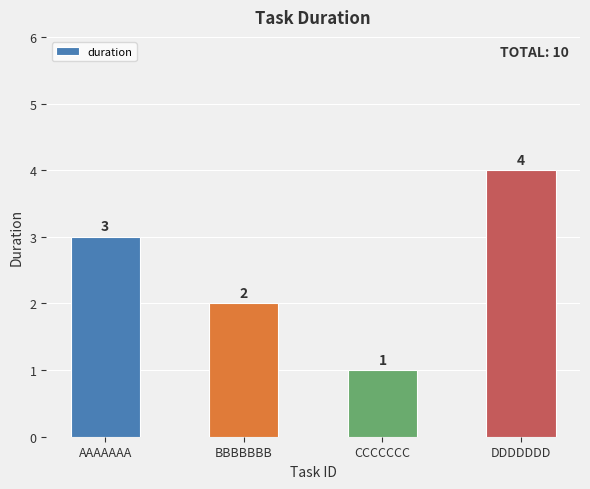

How many values are between 2 and 4?

3